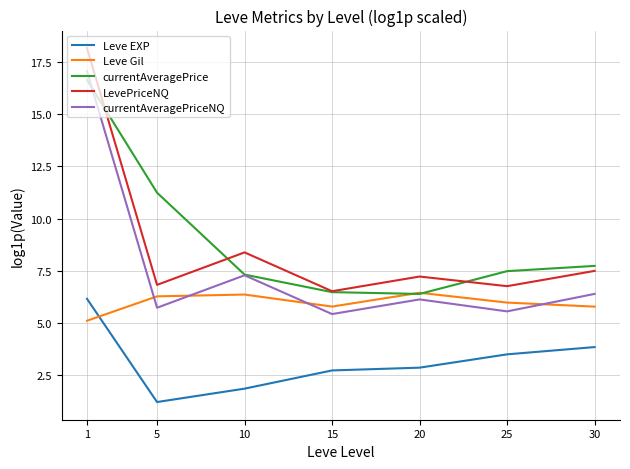

Which category has the highest value across all series?

1